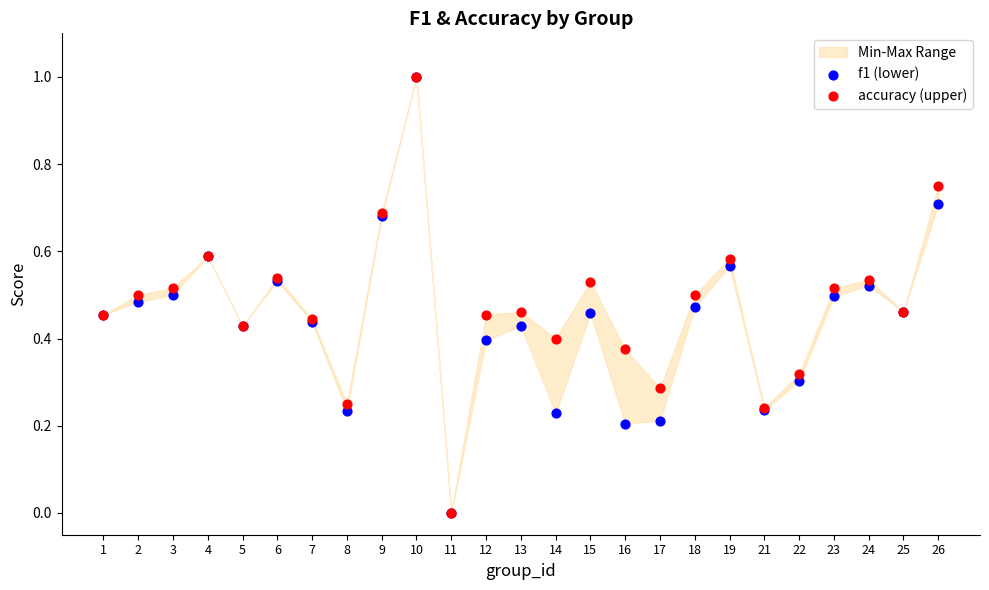

Which series reaches the maximum Y coordinate?

f1 (lower)